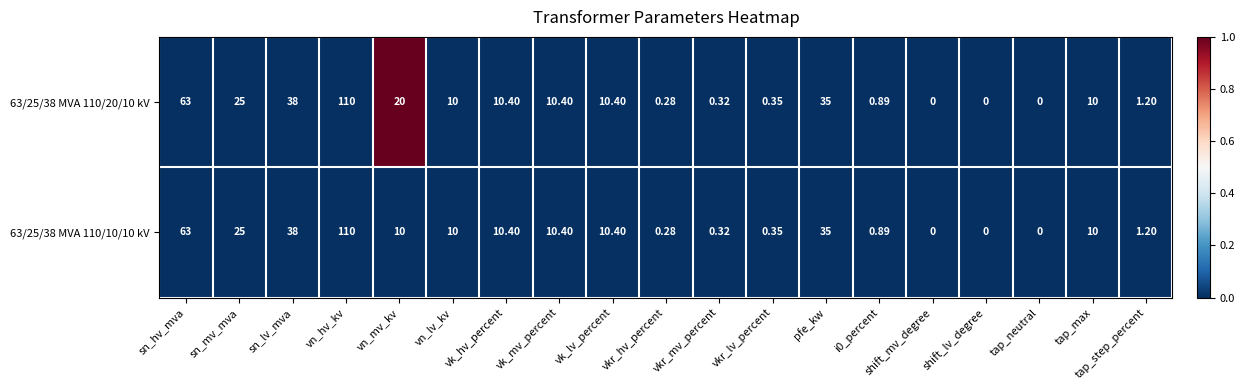

Is the value of 63/25/38 MVA 110/20/10 kV at vkr_hv_percent greater than the value of 63/25/38 MVA 110/10/10 kV at vkr_mv_percent?

No